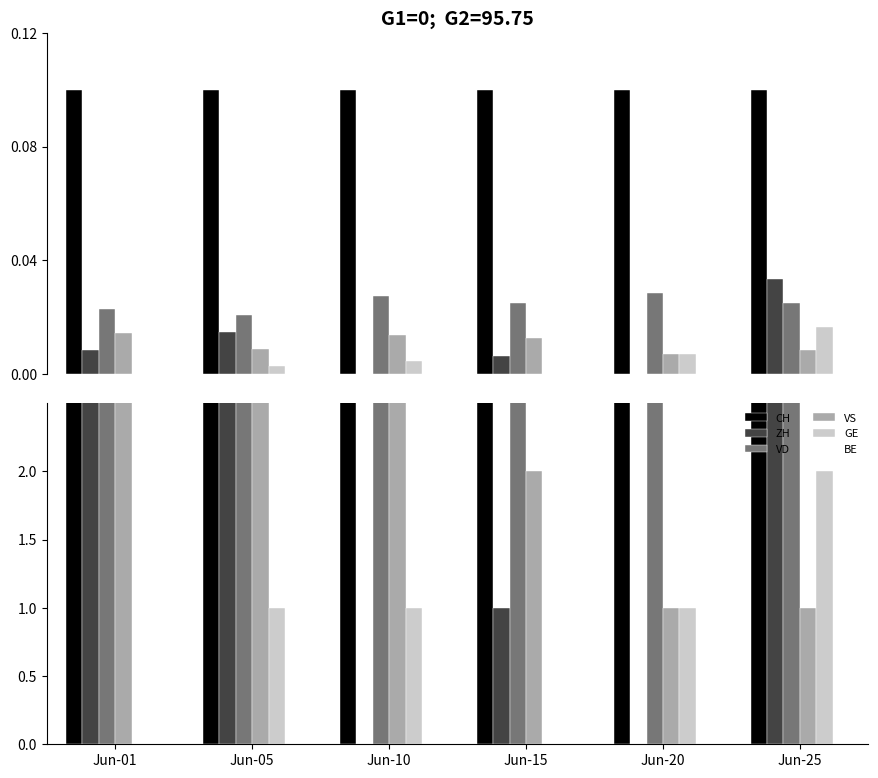

At Jun-20, list the series in order from largest to smallest.

CH, VD, VS, GE, ZH, BE